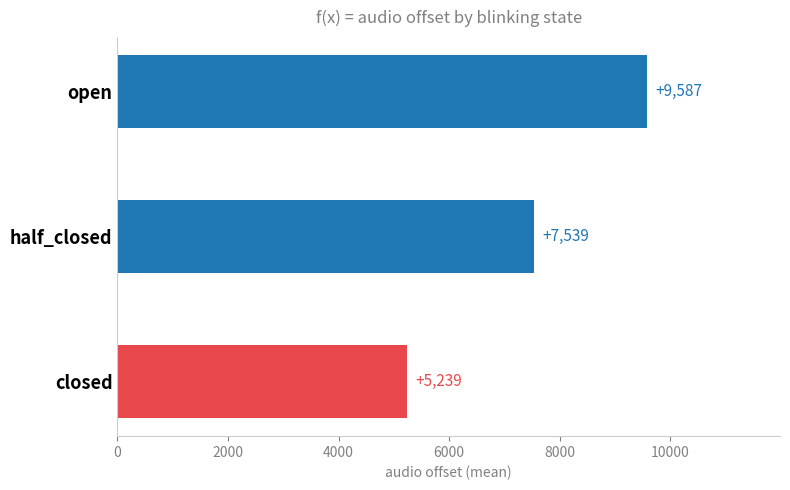

What is the smallest value displayed?

5239.0